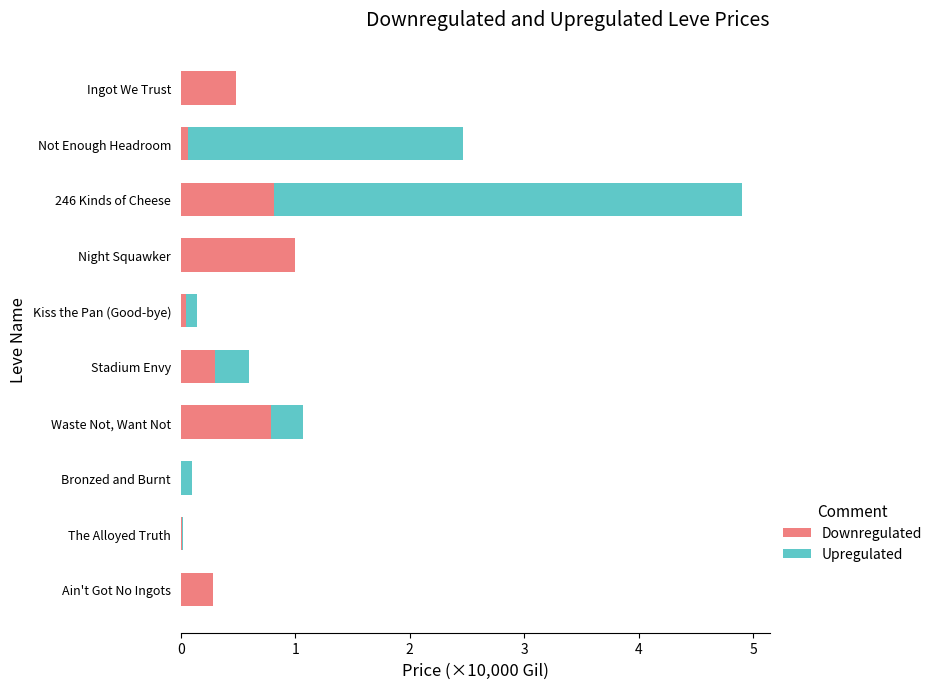

At which category is the sum across all series the highest?

246 Kinds of Cheese